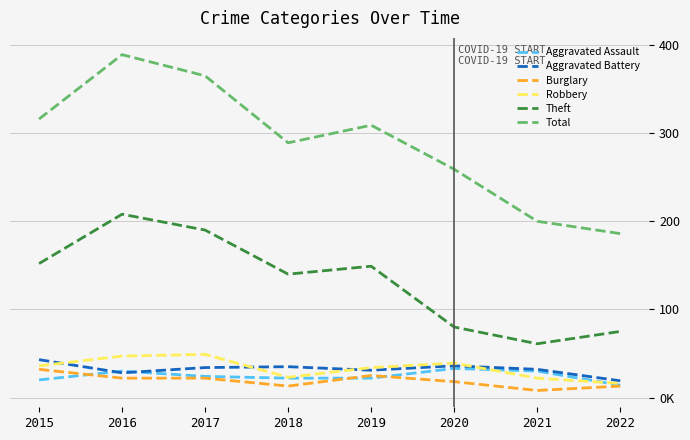

Does the chart have visible grid lines?

Yes